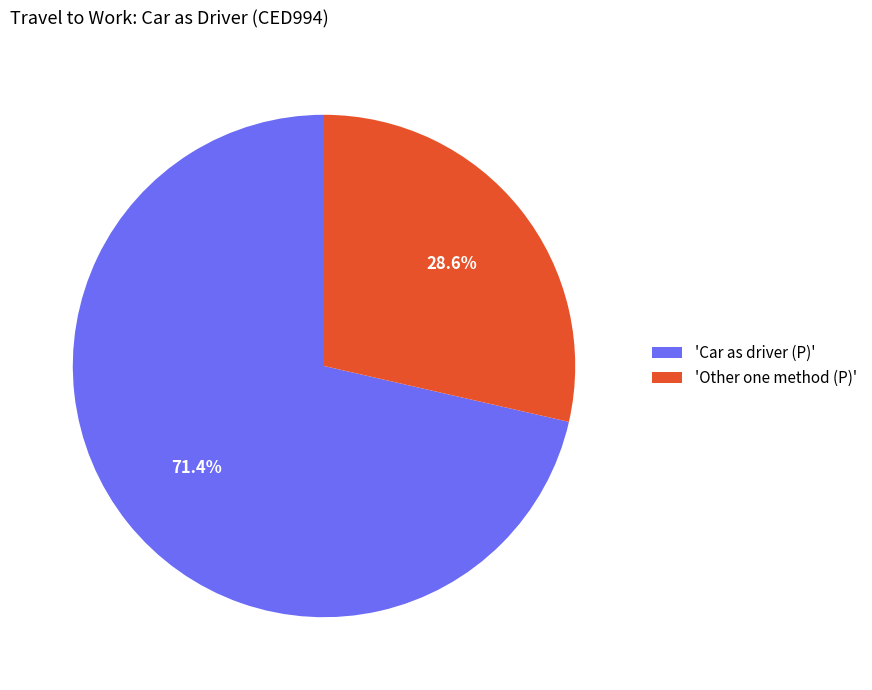

Rank the categories by value from lowest to highest.

'Other one method (P)', 'Car as driver (P)'